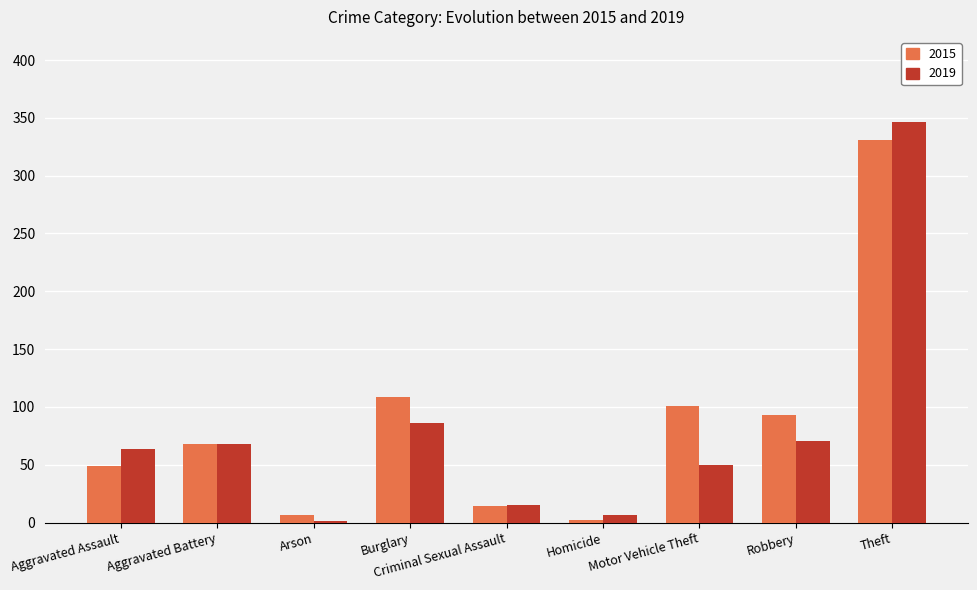

What is the maximum value shown in the chart?

346